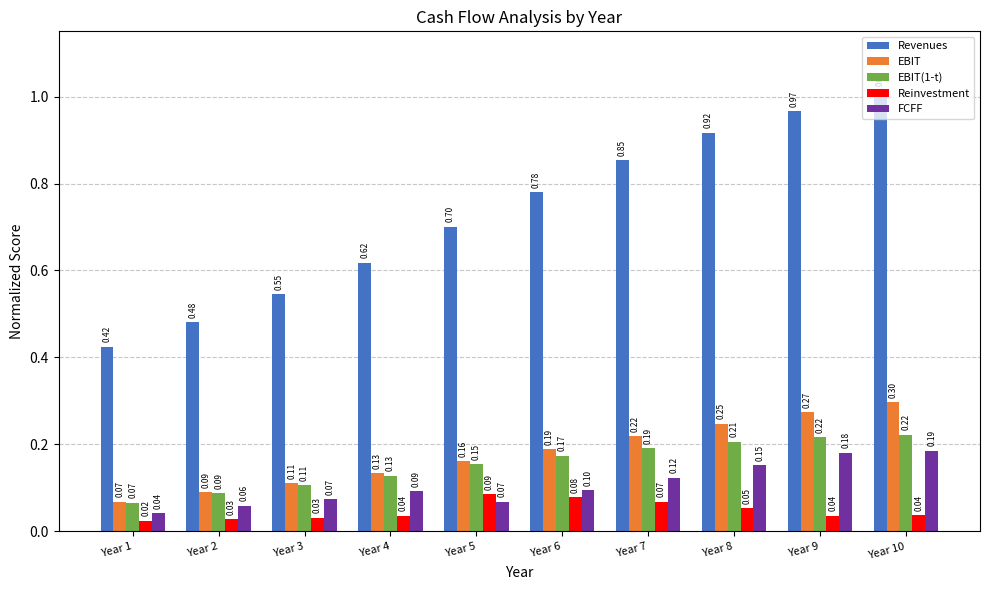

What is the difference between the second highest and second lowest values in the FCFF series?

0.1